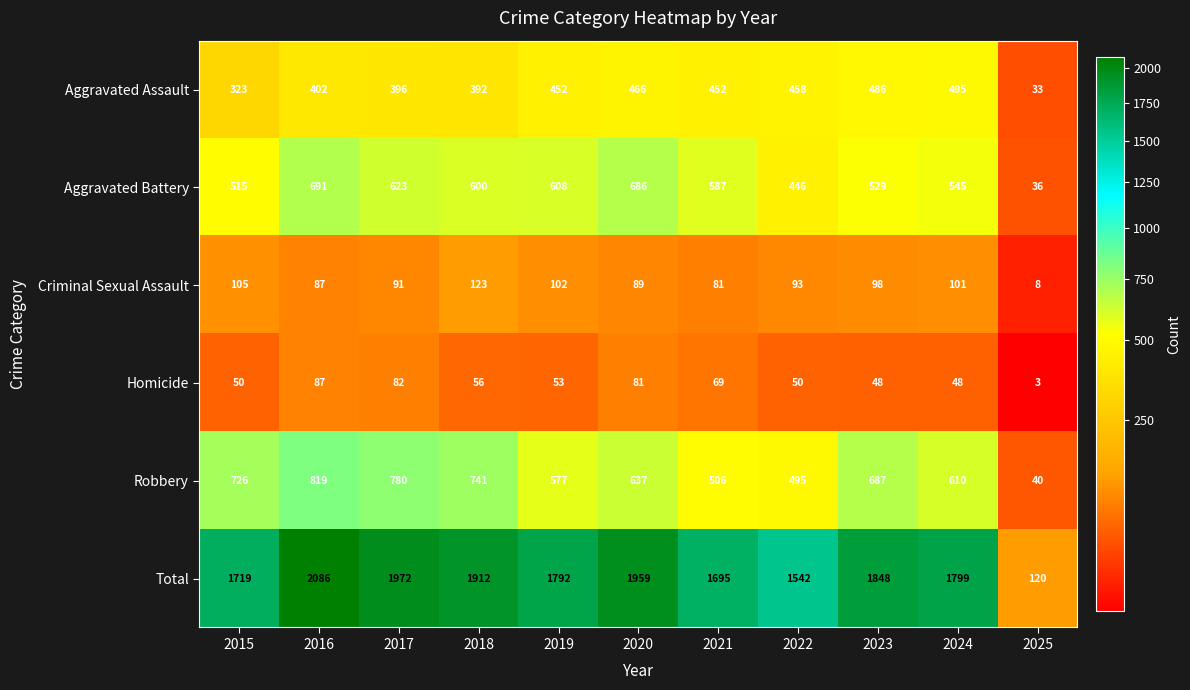

At how many categories does at least one series exceed 394?

10